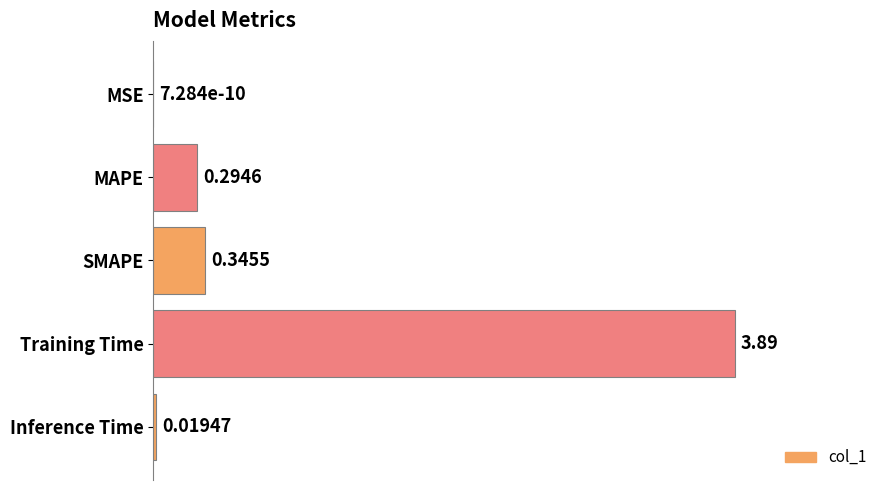

What is the change in value from Training Time to Inference Time?

-3.9